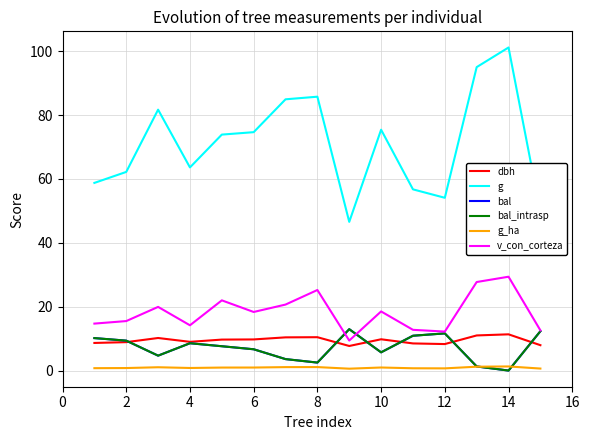

What is the average value of the dbh series?

9.4